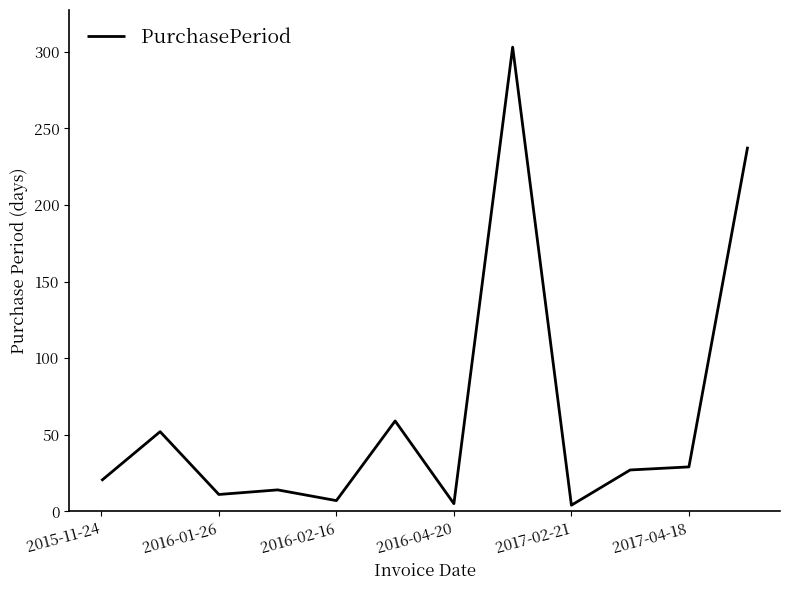

What is the difference between the maximum and minimum values?

299